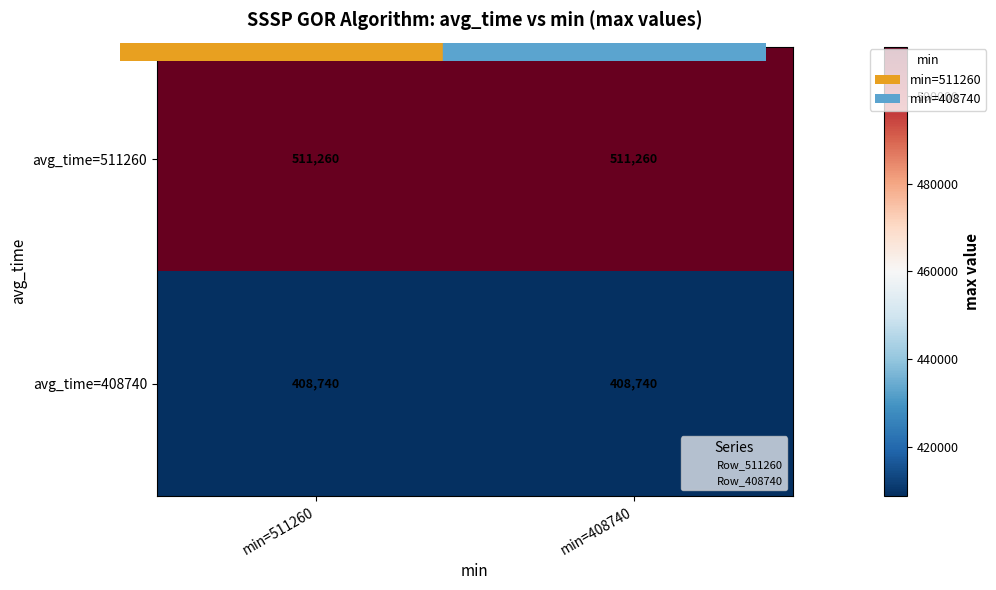

What is the maximum value for avg_time=408740?

408740